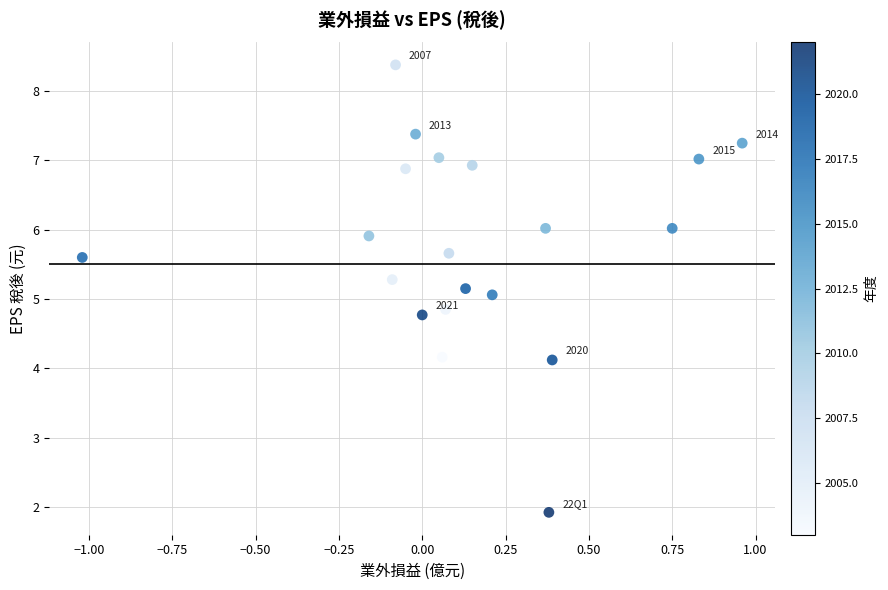

What is the range of X values (max minus min)?

2.0